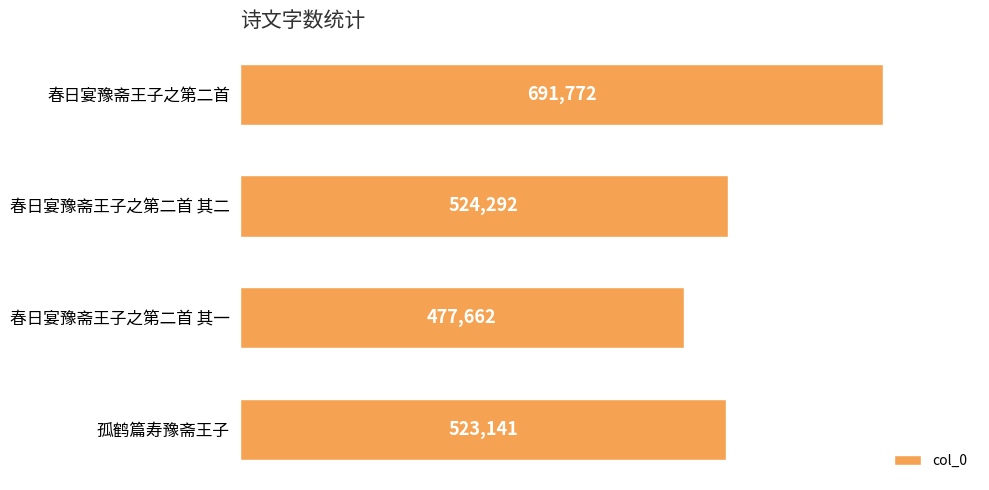

What is the sum of all values?

2216867